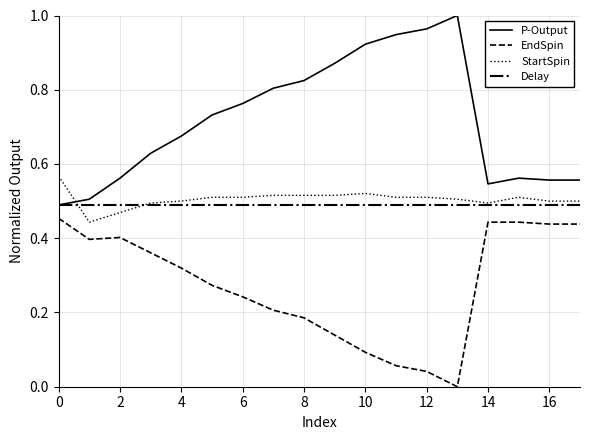

Which series has the largest total across all categories?

P-Output